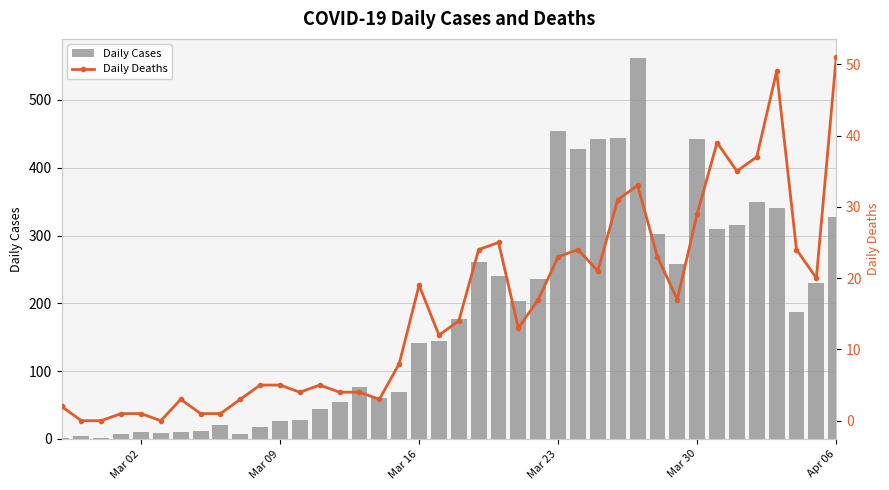

What are all the series names shown in the legend?

Daily Cases, Daily Deaths